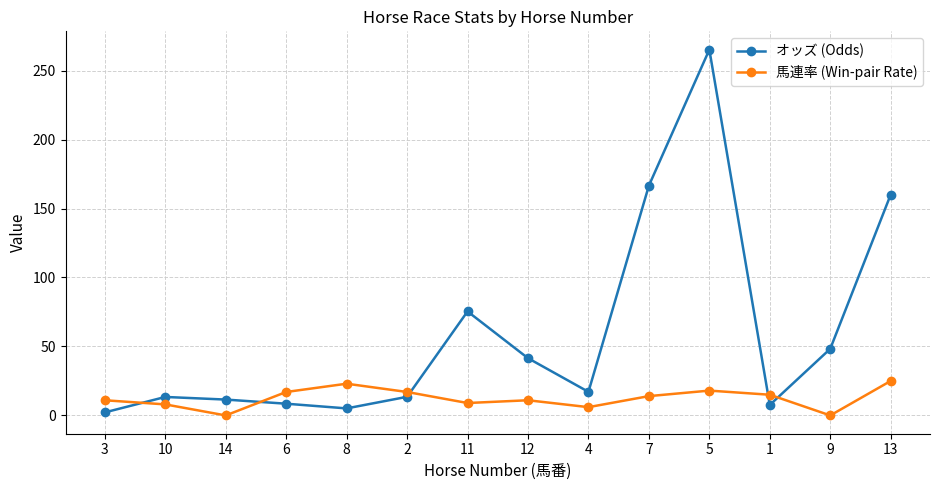

What is the highest value of the オッズ (Odds) series?

265.2